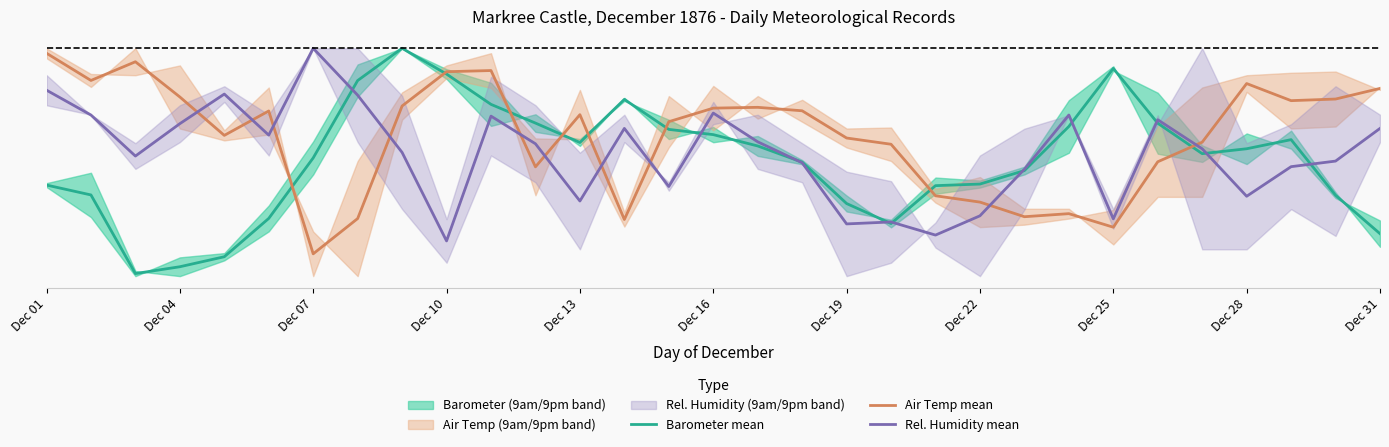

Which category has the lowest value across all series?

Dec 07